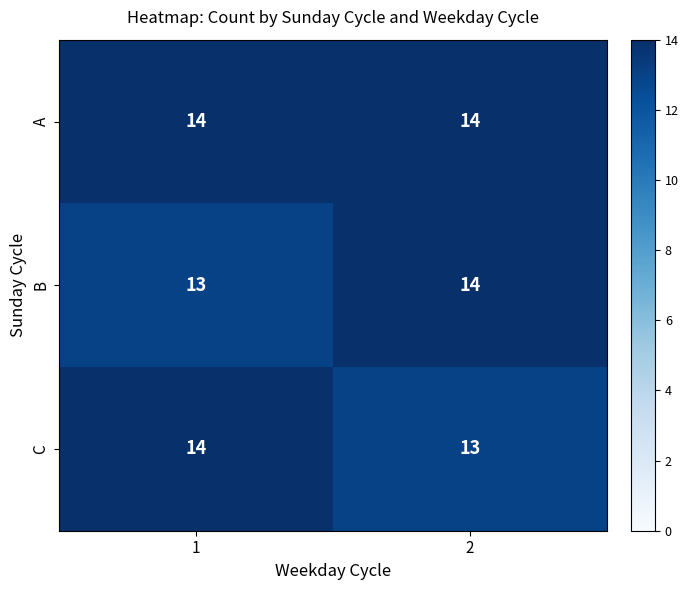

Is the value of B at 1 greater than the value of A at 1?

No